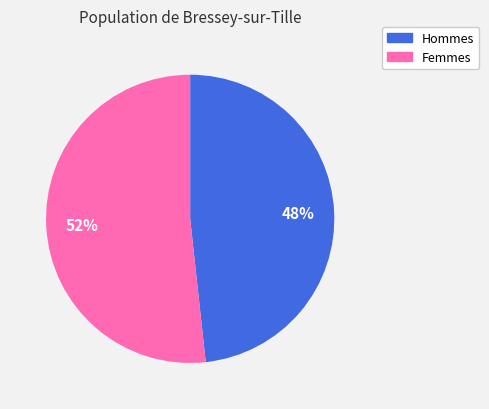

Which category has the smallest portion of the pie?

Hommes